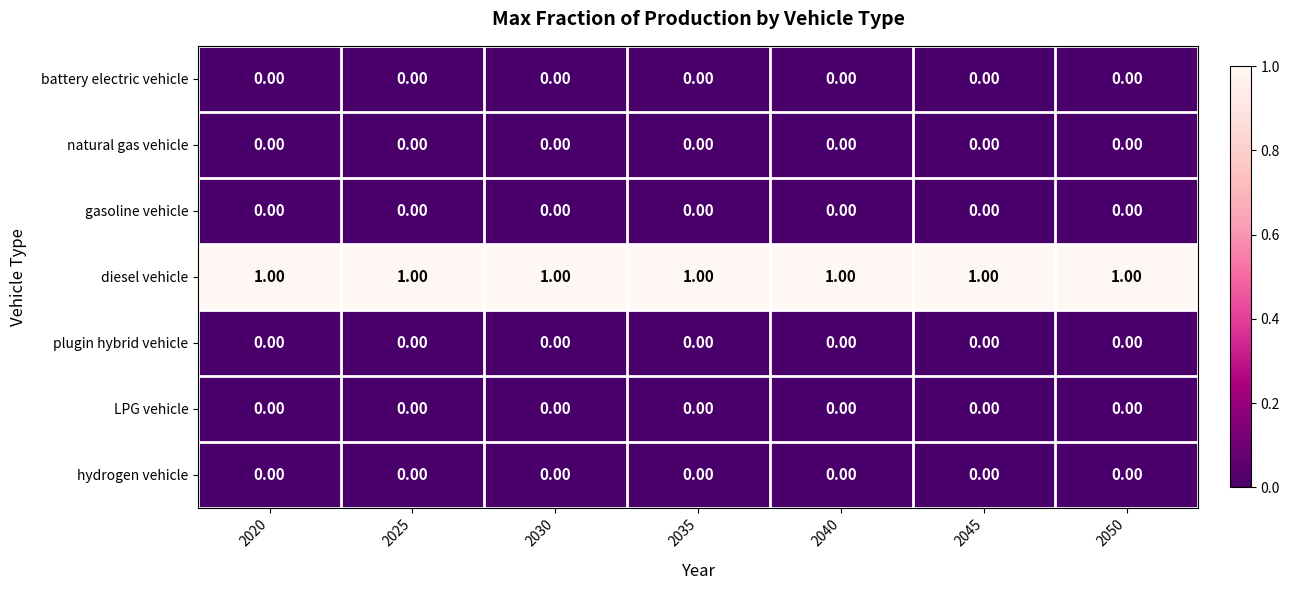

At how many categories does at least one series exceed 0?

7